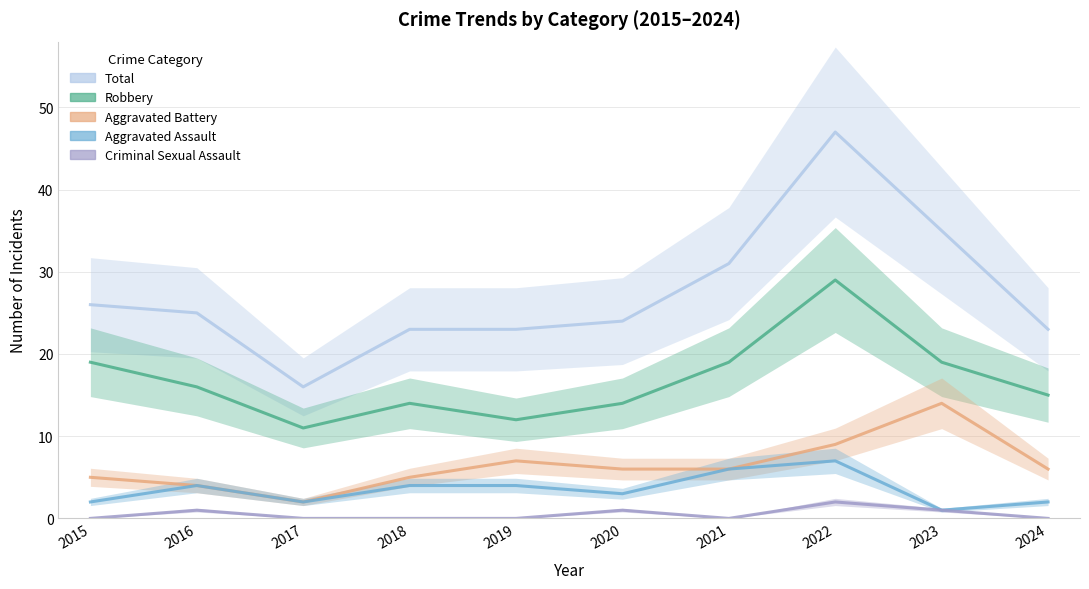

In Aggravated Assault, how many points are lower than both neighbors (excluding endpoints)?

3